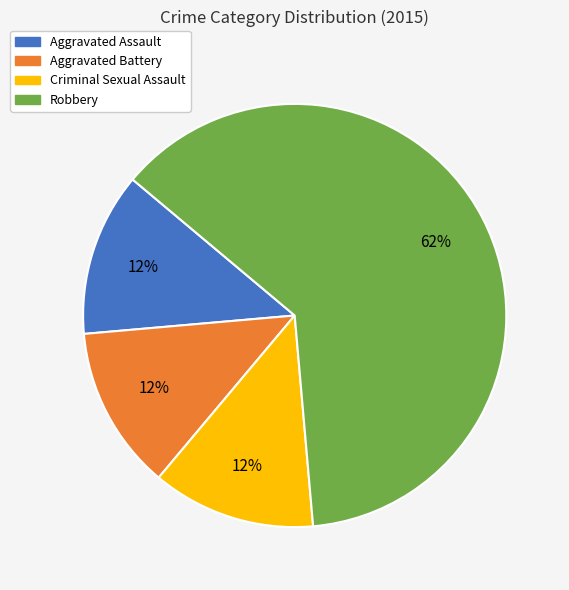

To the nearest percent, what is the average slice percentage?

25%